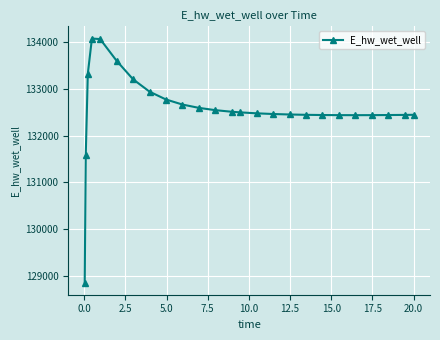

What is the sum of all values?

3314088.5